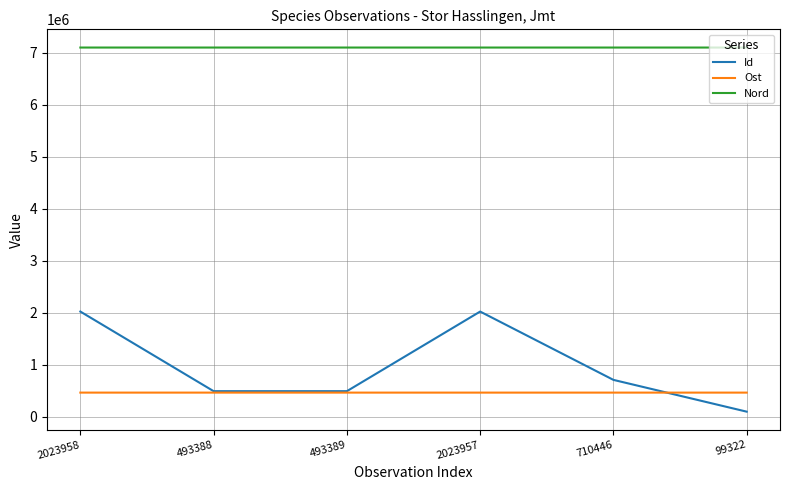

How many lines are shown in the chart?

3